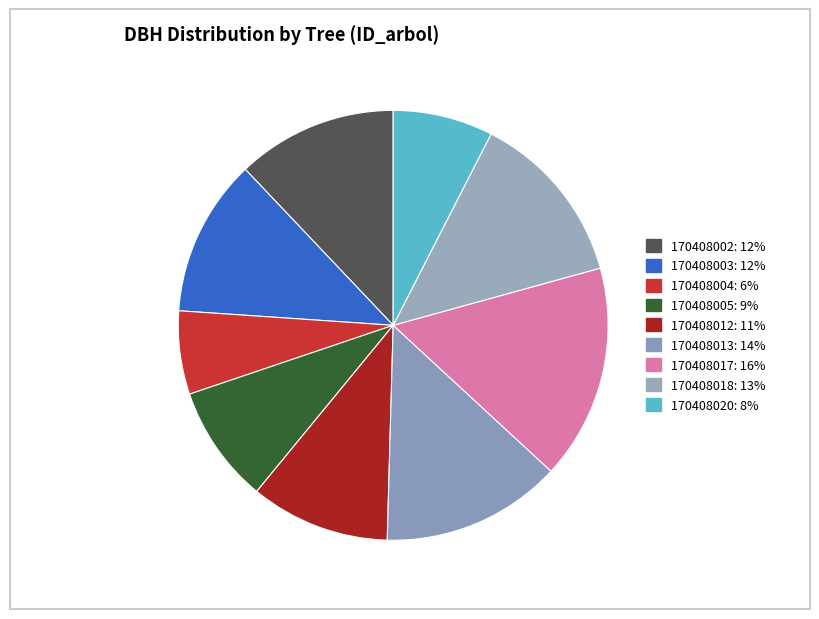

Is there any slice that represents more than half of the pie?

No